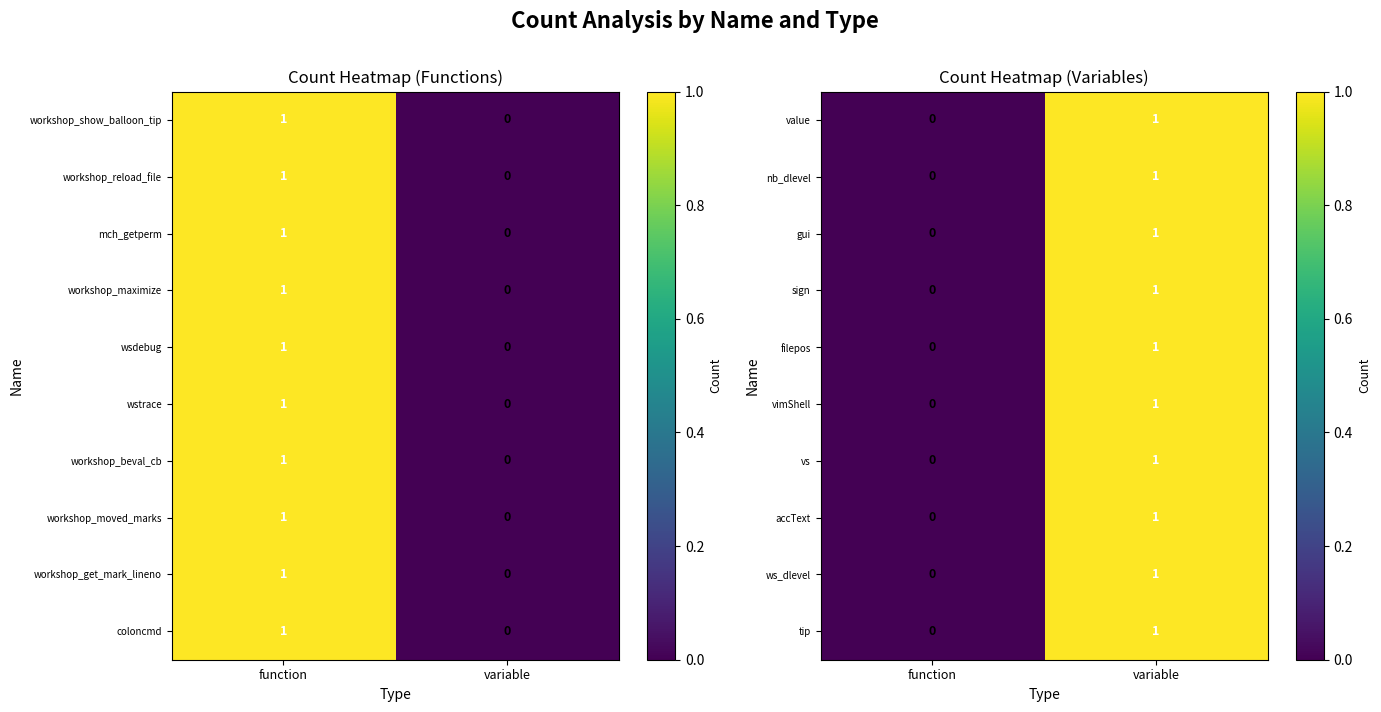

List the labels in order of ws_dlevel value, smallest first.

function, variable